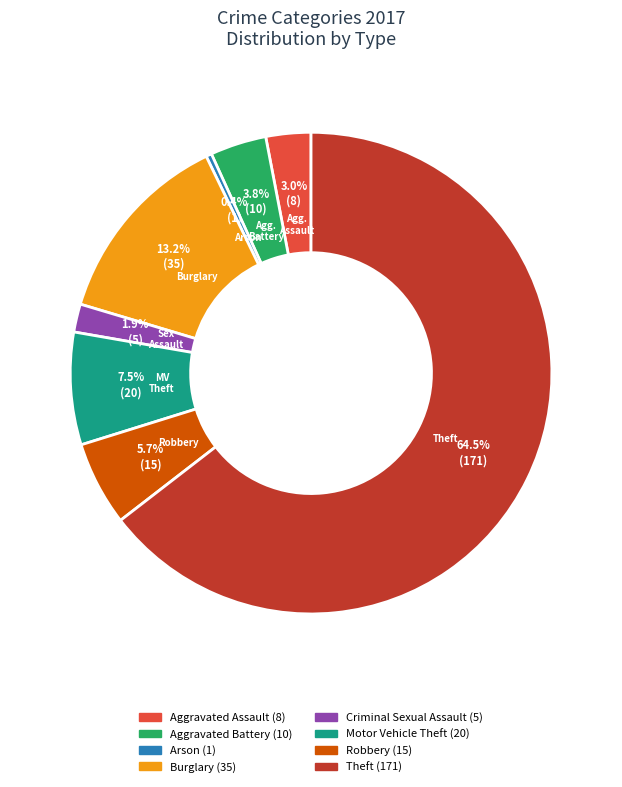

To the nearest percent, what portion does Burglary represent?

13%